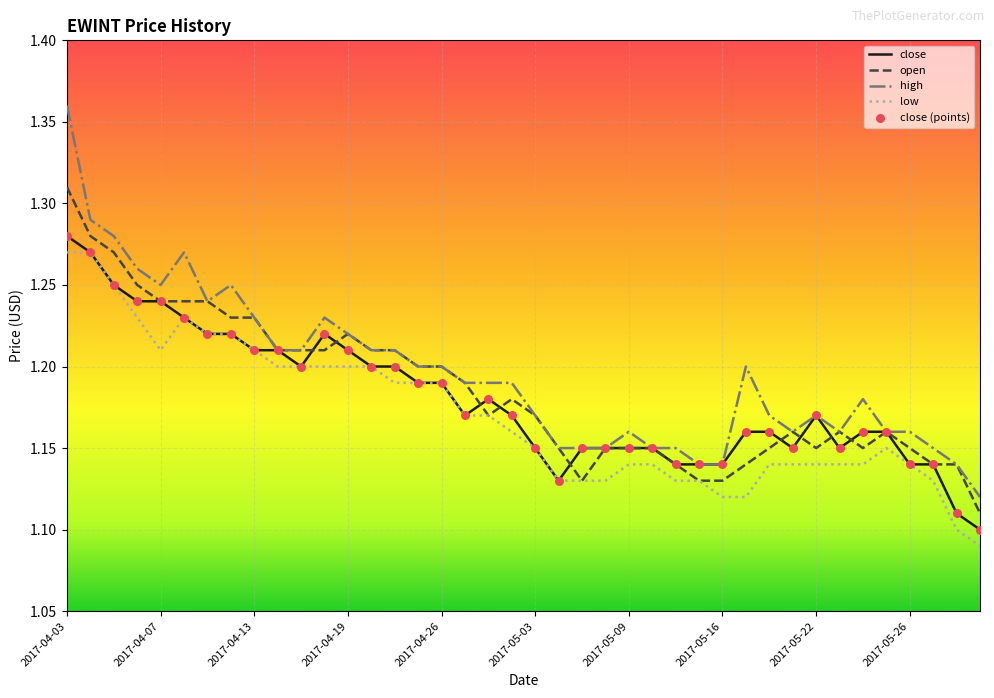

Is this an area chart (filled region under the line)?

No